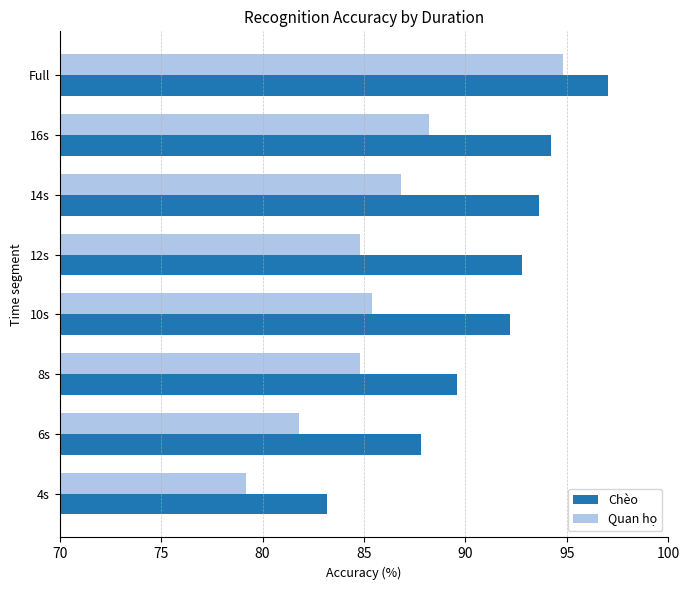

What is the maximum value shown in the chart?

97.0